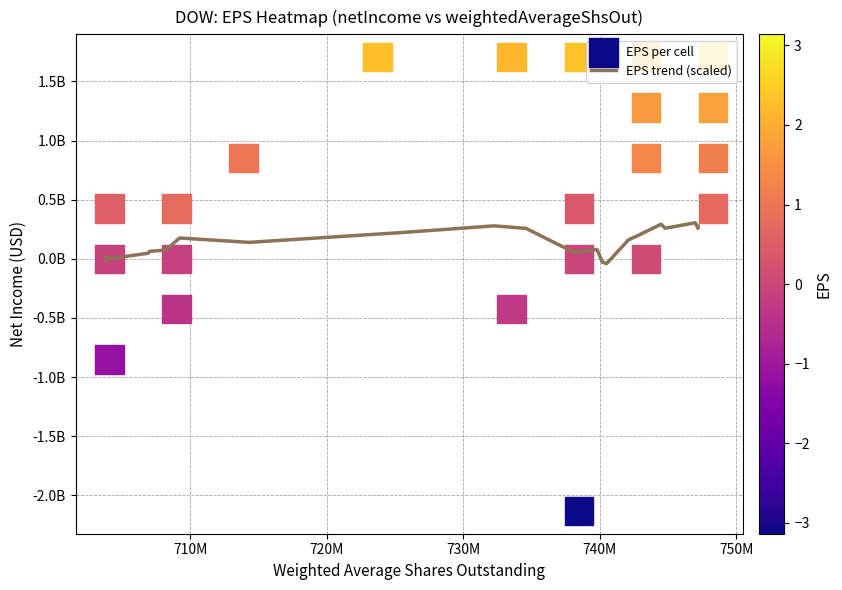

List the series in order of their overall mean, highest first.

weightedAverageShsOut, netIncome, eps